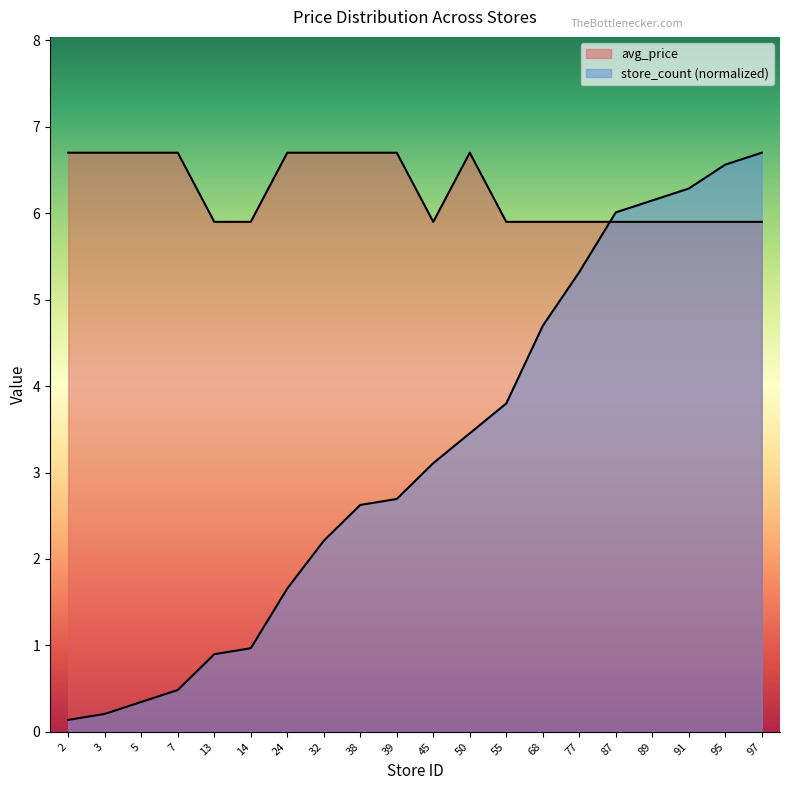

What is the maximum value for avg_price?

6.7